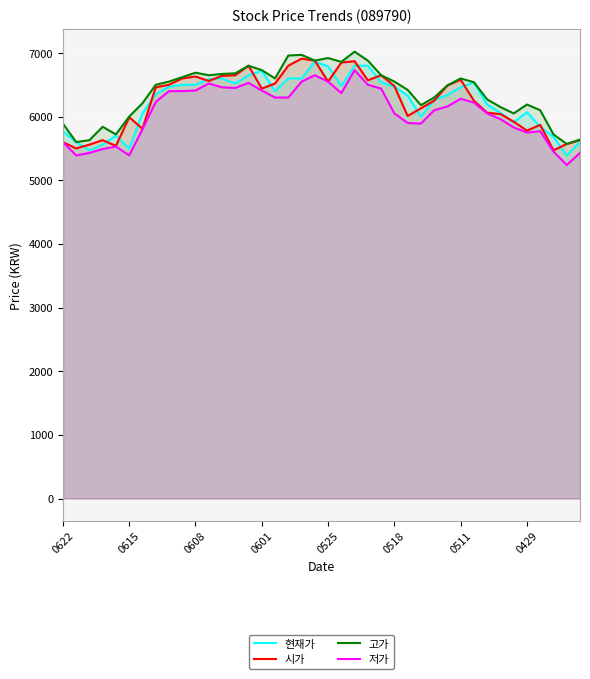

What is the difference between the highest and lowest values at 0525?

370